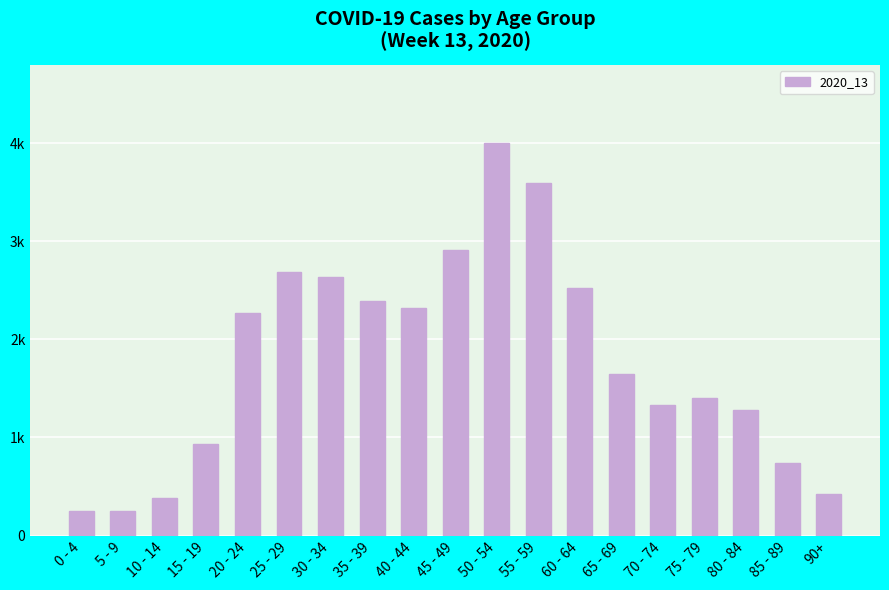

True or false: the data shows 254 at 0 - 4.

True